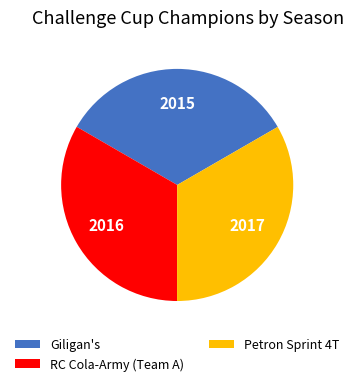

Count the number of slices in the pie.

3